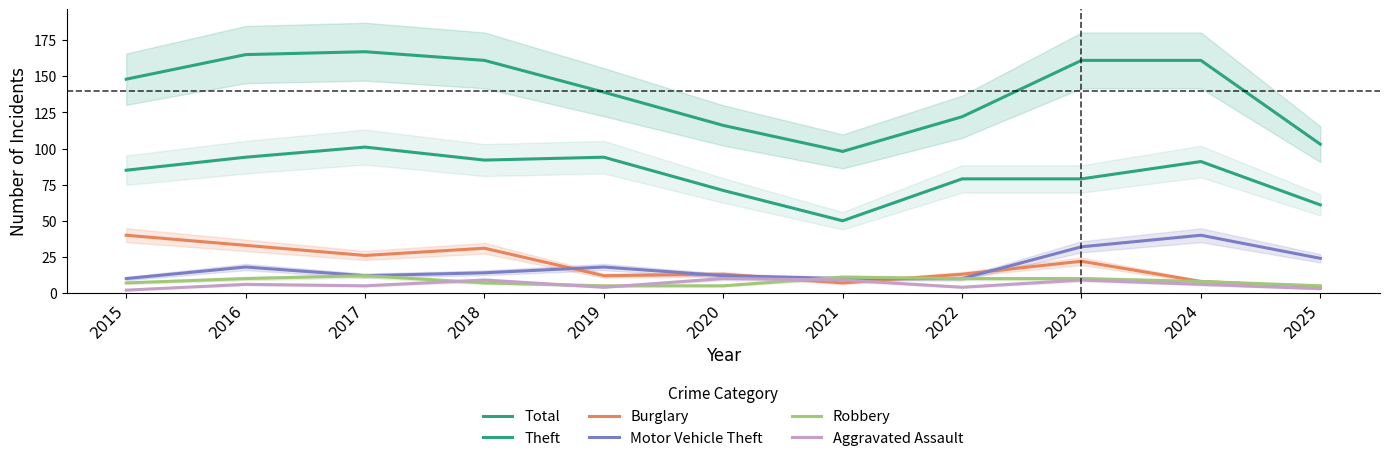

List the series in order of their peak value, highest first.

Total, Theft, Burglary, Motor Vehicle Theft, Robbery, Aggravated Assault